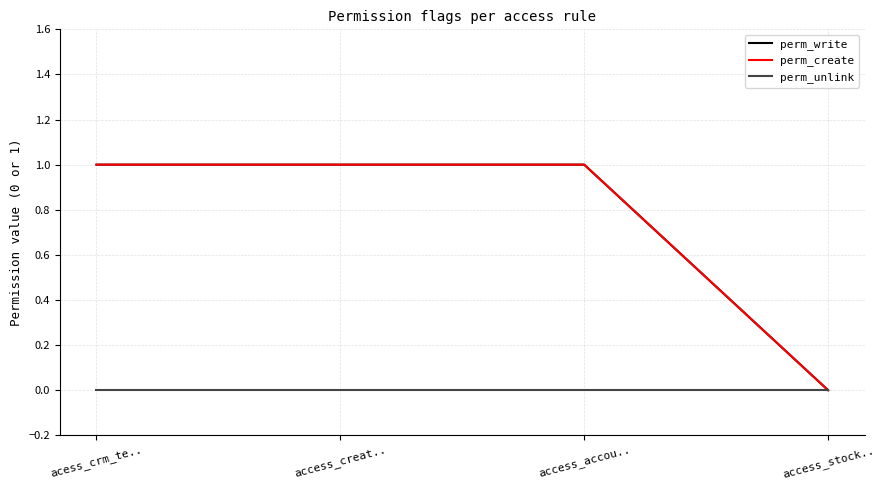

Is the value of perm_write at access_accou.. greater than the value of perm_create at acess_crm_te..?

No